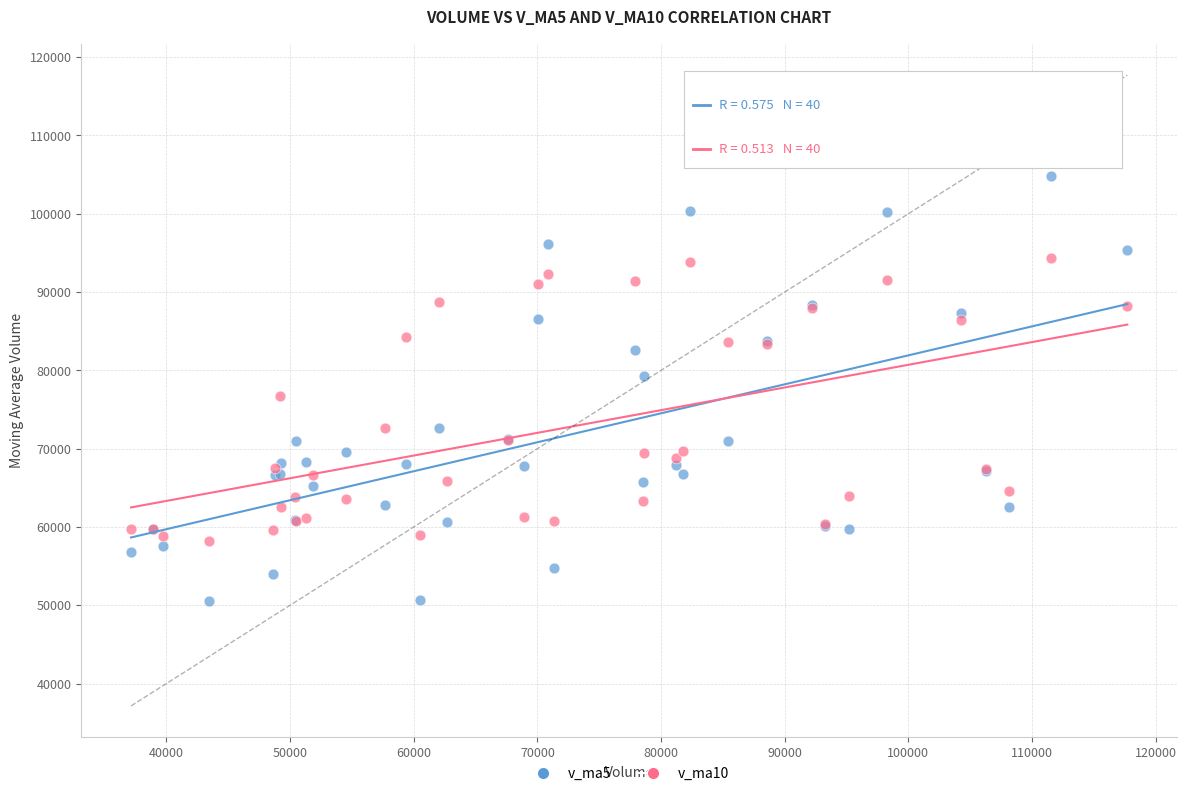

Which series reaches the maximum Y coordinate?

v_ma5